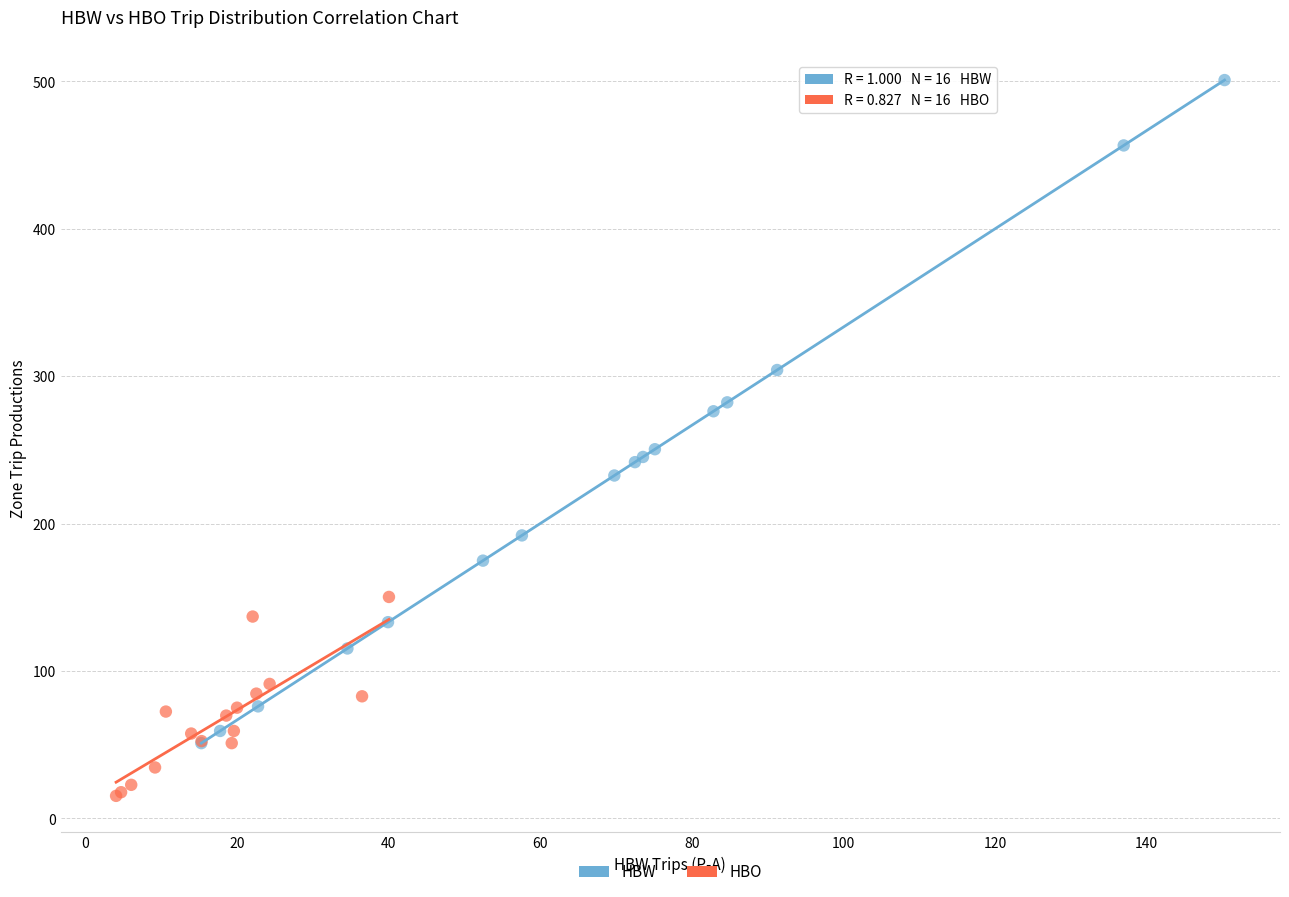

Which series contains the lowest Y value?

HBO